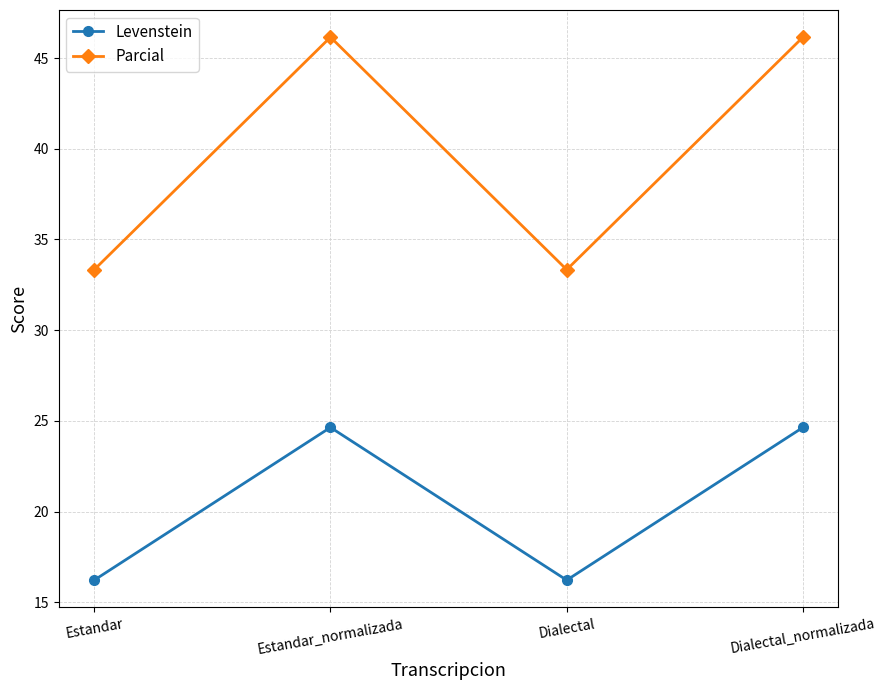

What is the difference between the maximum and minimum values in the Levenstein series?

8.4